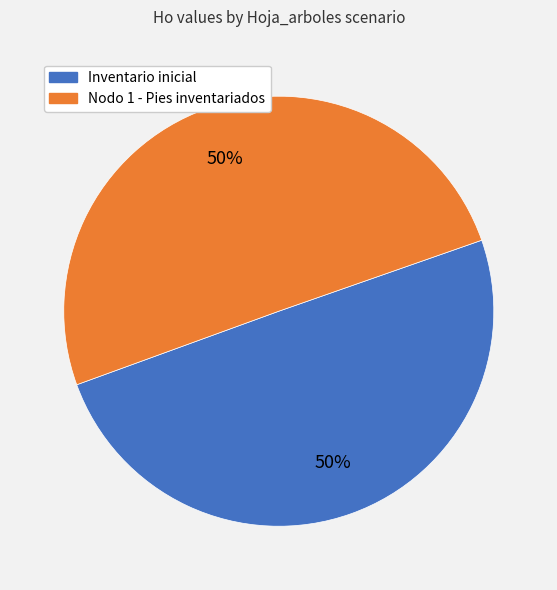

To the nearest percent, what is the average slice percentage?

50%